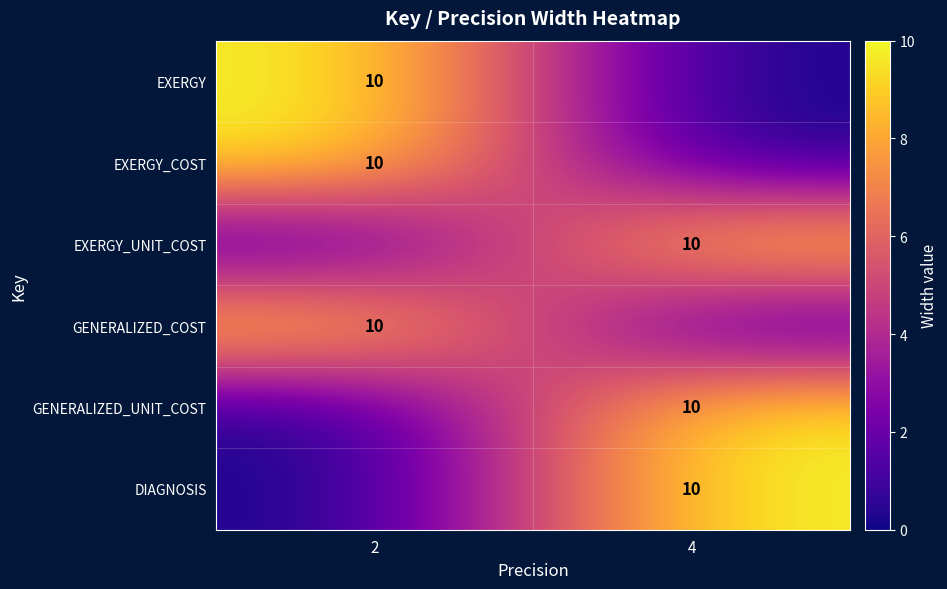

True or false: EXERGY has a value of 18 at 2.

False